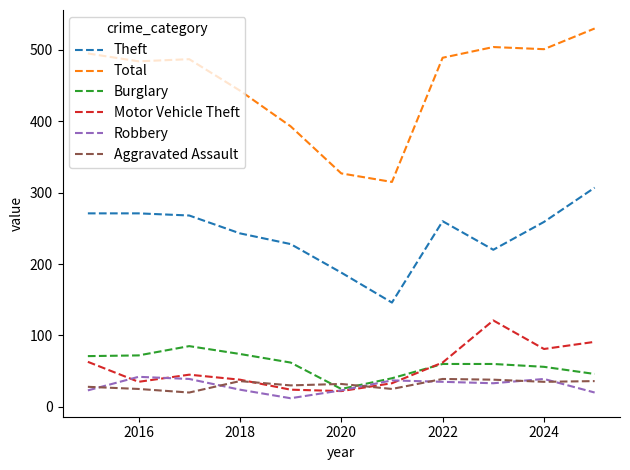

True or false: Total and Theft cross at least once.

False